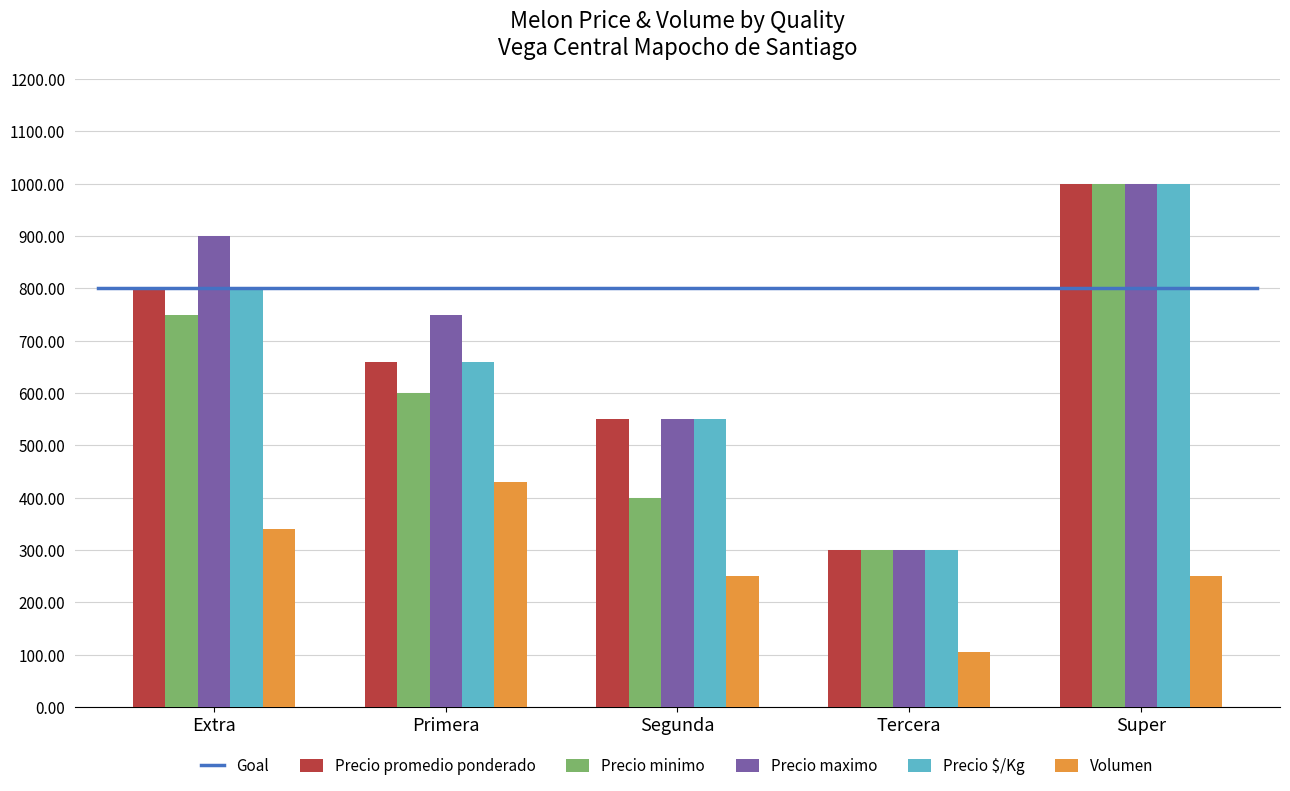

What is the difference between the maximum and minimum values in the Volumen series?

324